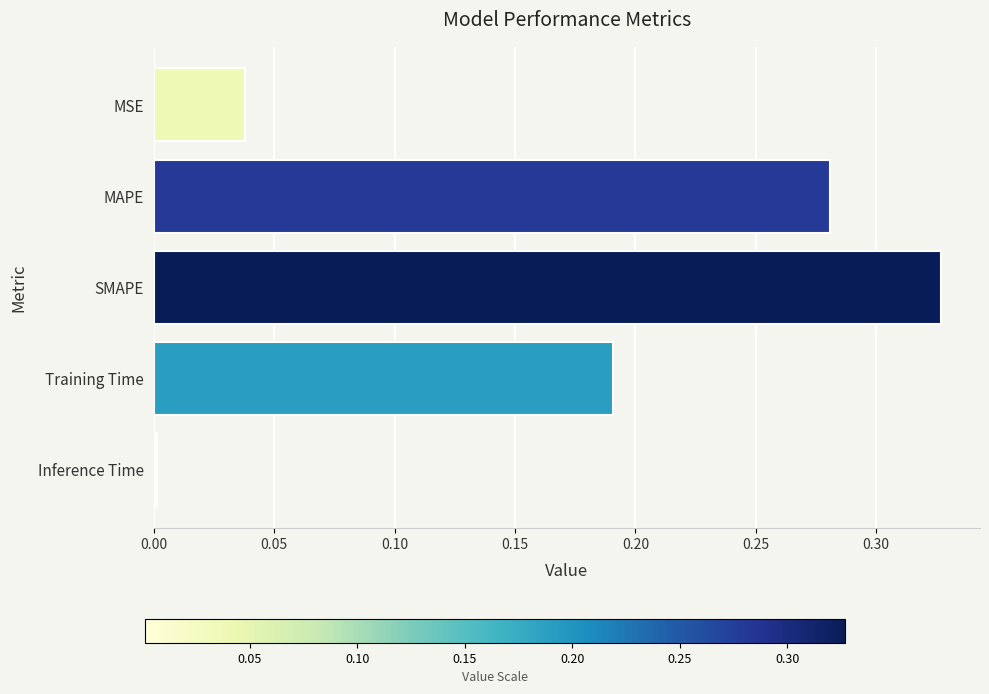

What is the label of the 2nd bar from the top?

MAPE